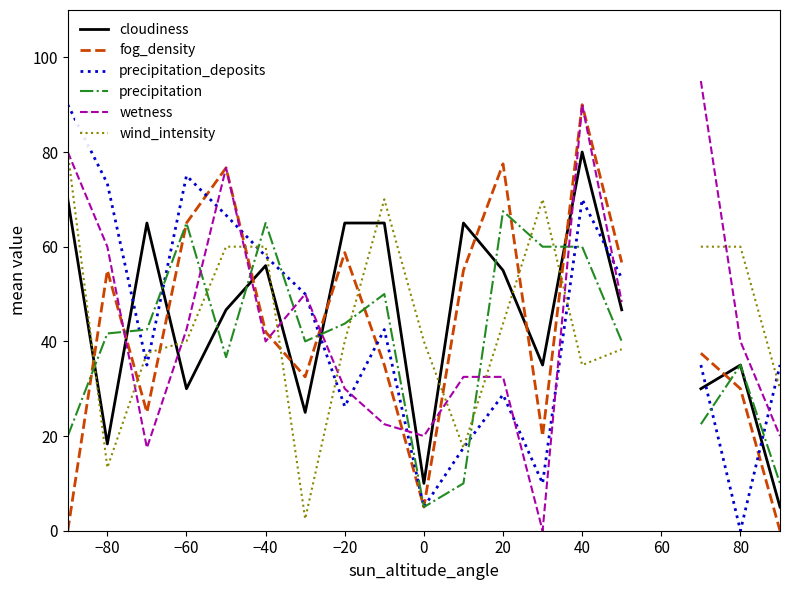

After their last crossing, which series has the higher values: cloudiness or fog_density?

cloudiness